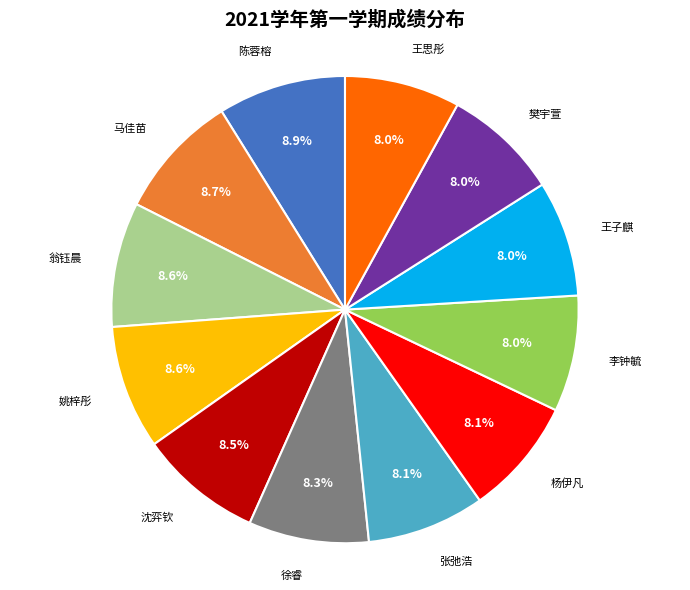

Does any single category account for the majority?

No